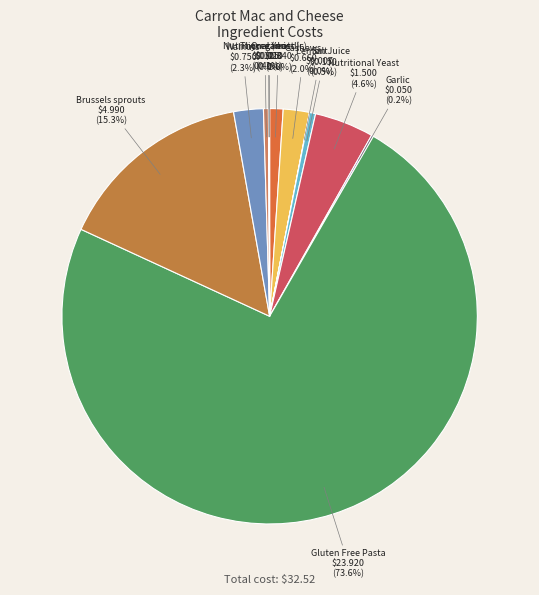

What is the largest slice in the pie chart?

Gluten Free Pasta